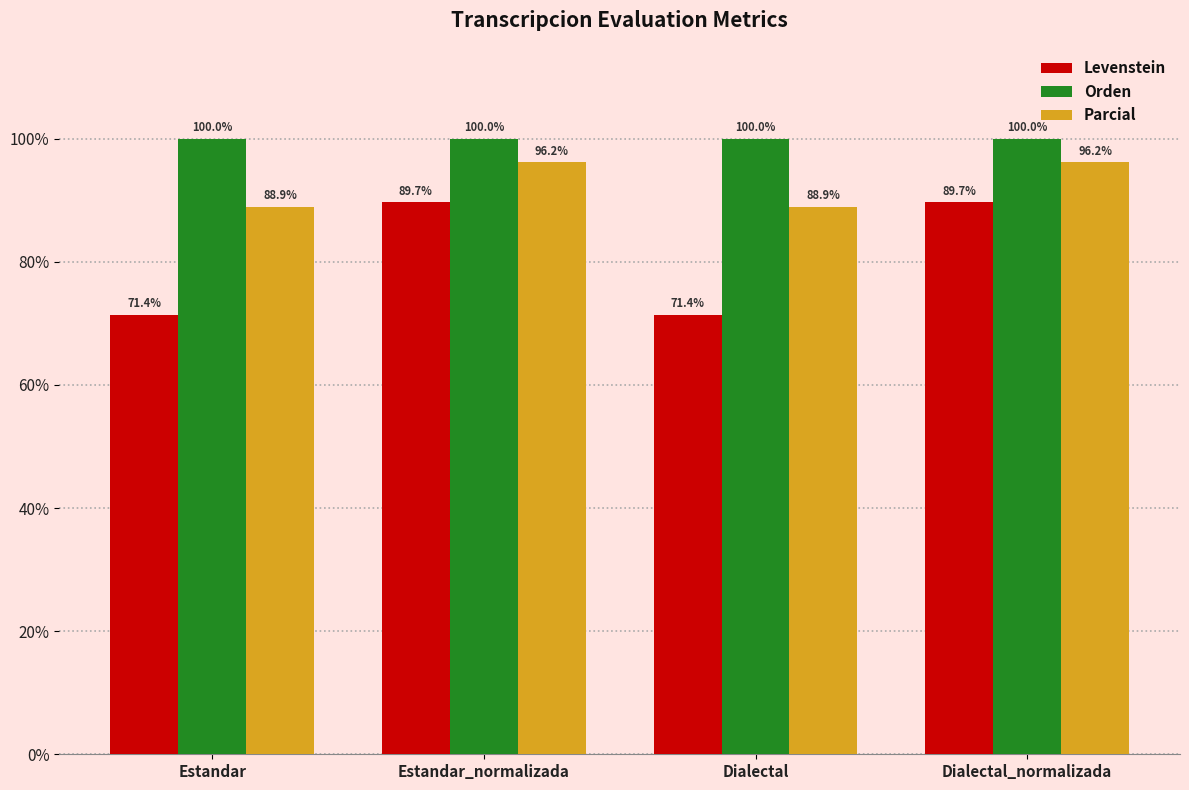

At Estandar_normalizada, list the series in order from largest to smallest.

Orden, Parcial, Levenstein